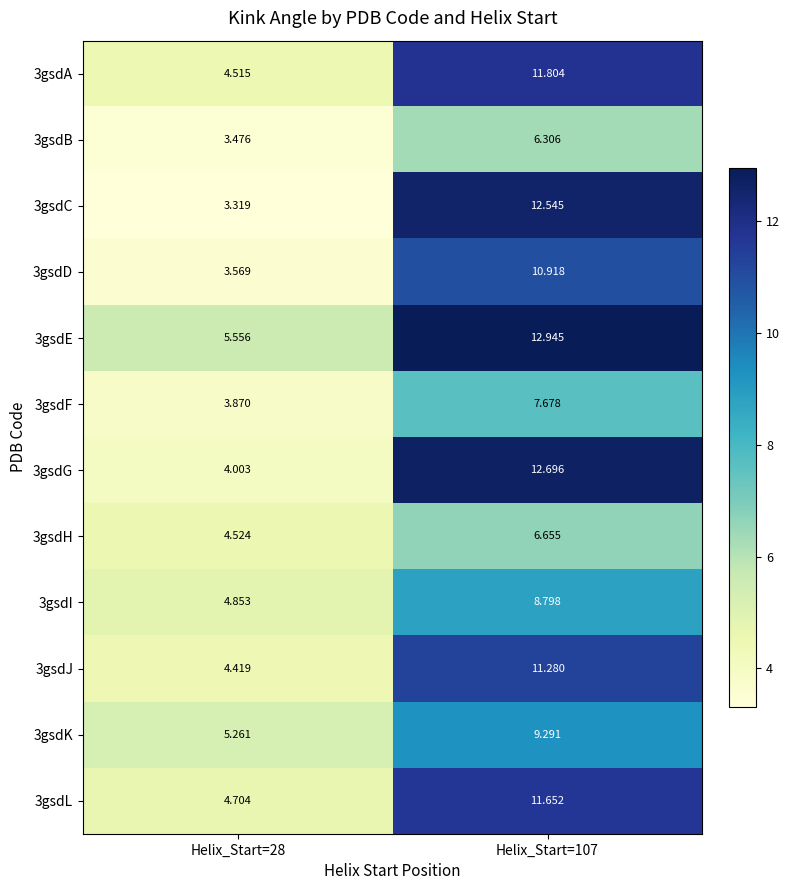

List the series in order of their peak value, lowest first.

3gsdB, 3gsdH, 3gsdF, 3gsdI, 3gsdK, 3gsdD, 3gsdJ, 3gsdL, 3gsdA, 3gsdC, 3gsdG, 3gsdE